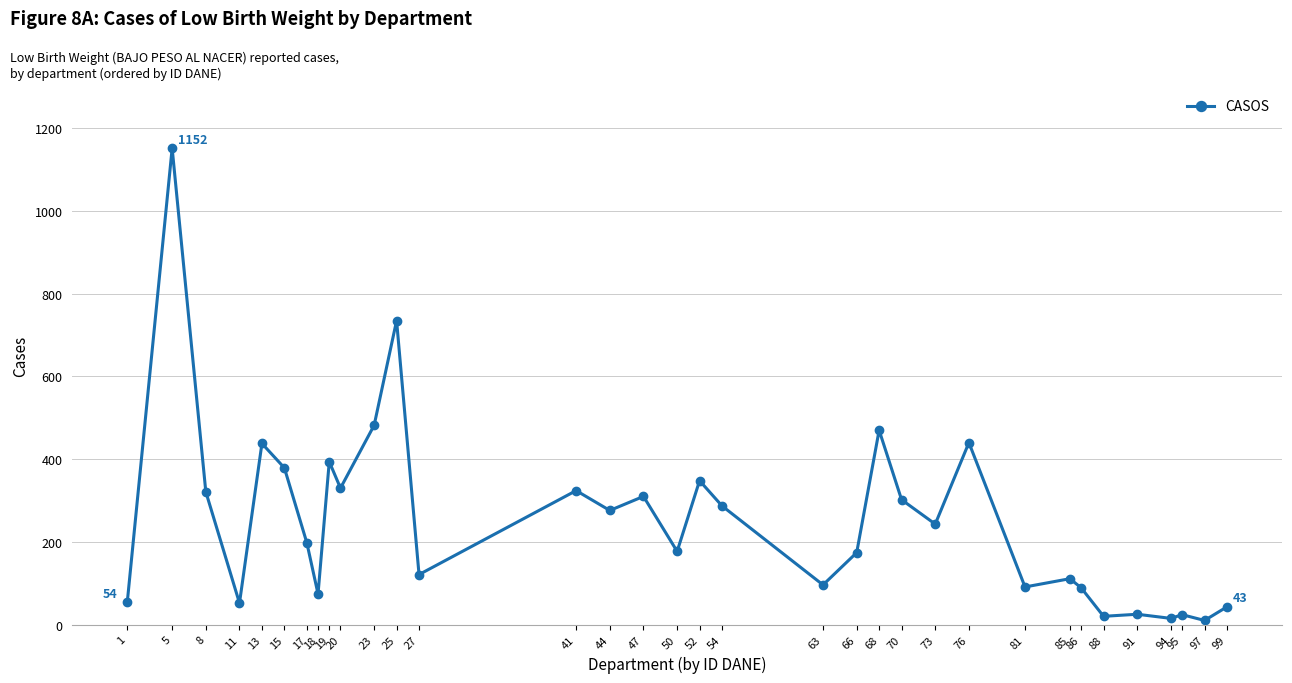

What is the maximum value shown in the chart?

1152